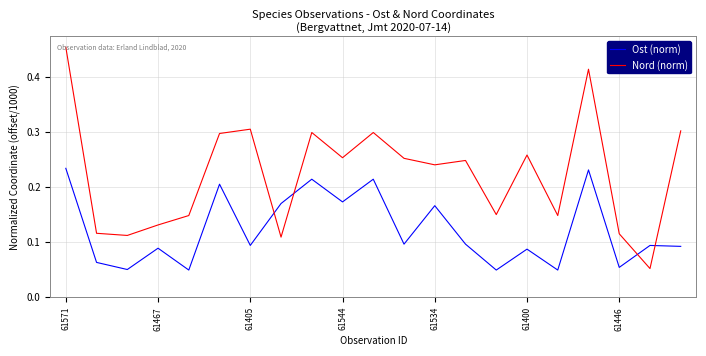

True or false: Nord (norm) and Ost (norm) intersect in this chart.

True